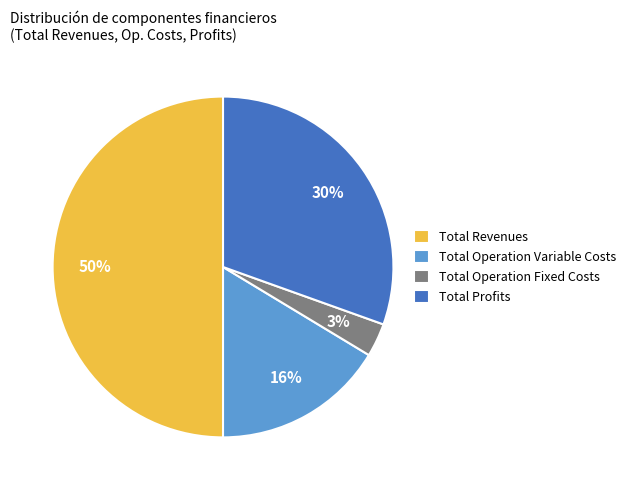

Does Total Operation Variable Costs represent more than half of the total?

No